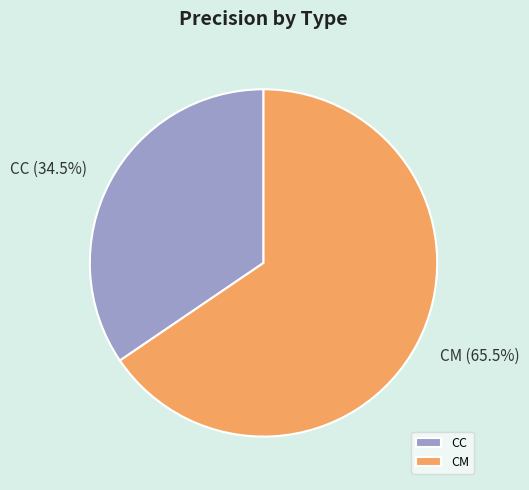

What is the total percentage of CC and CM?

100.0%